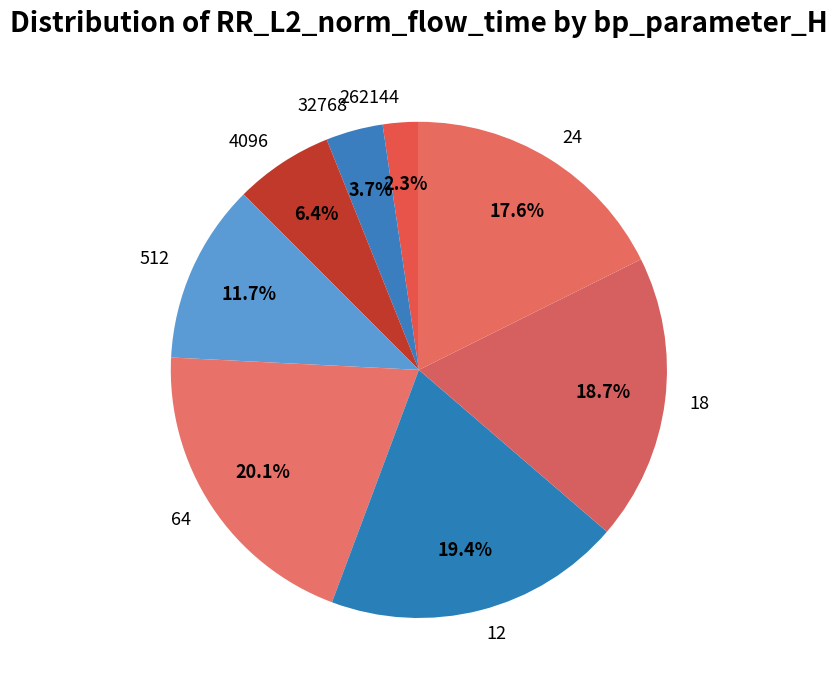

Which category has the smallest portion of the pie?

262144